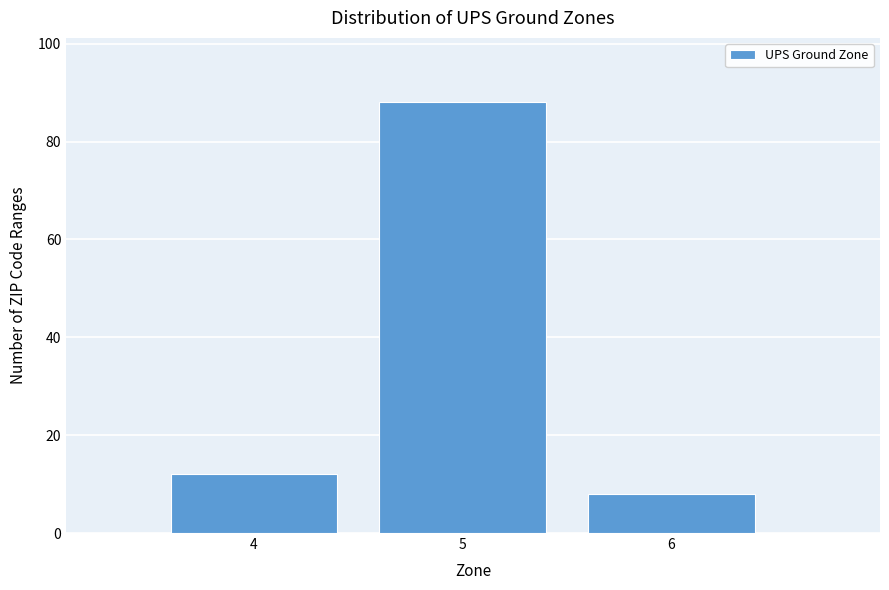

Reading left to right, list every bar in this chart as the range it spans on the x-axis followed by its height. The values are not printed on the chart, so give them approximately, as read against the axis.

3.5 to 4.5: 12
4.5 to 5.5: 88
5.5 to 6.5: 8